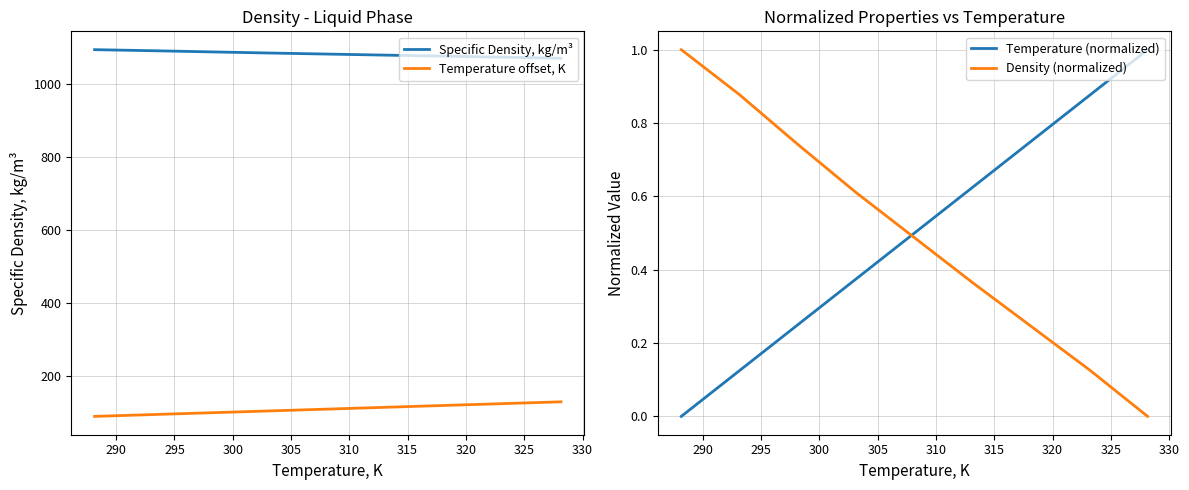

What is the average value of the Density (normalized) series?

0.5